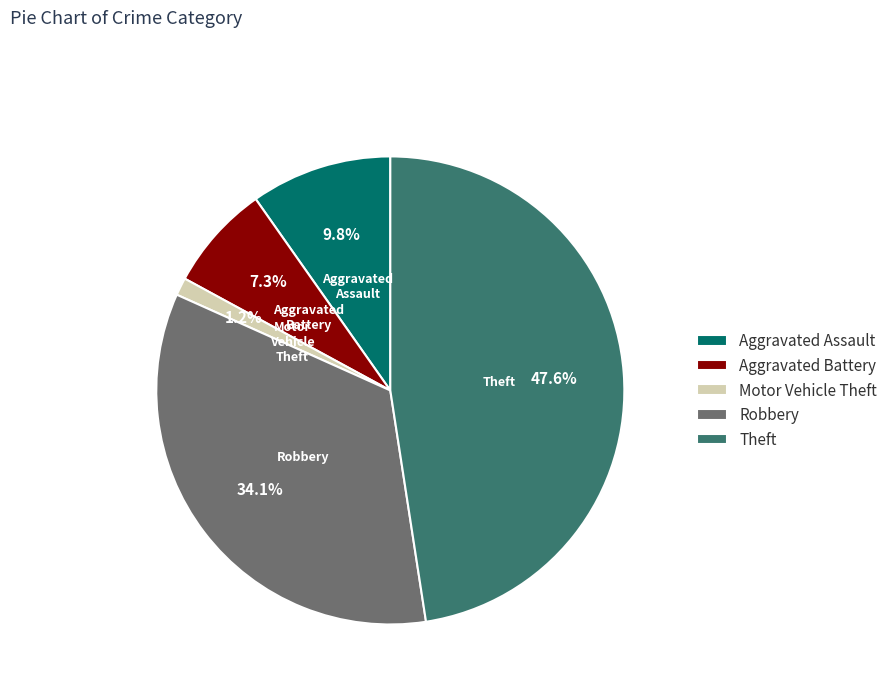

How many slices are in this pie chart?

5